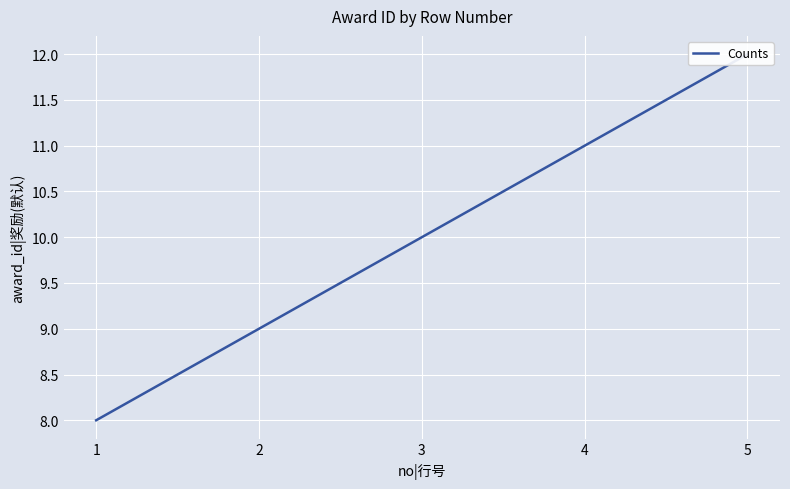

Is it true that the value at 1 is 8?

True